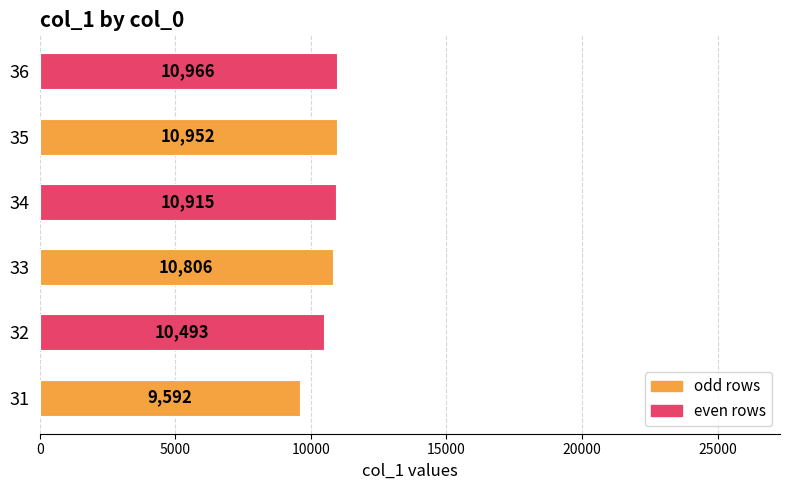

What value does the data have at 36?

10965.6